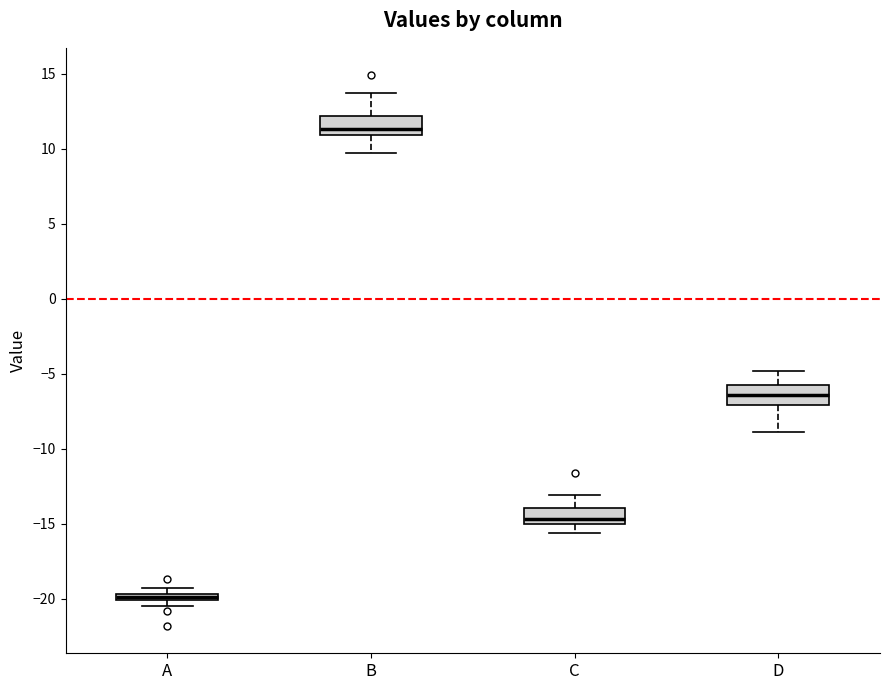

Which box has the lowest median line?

A